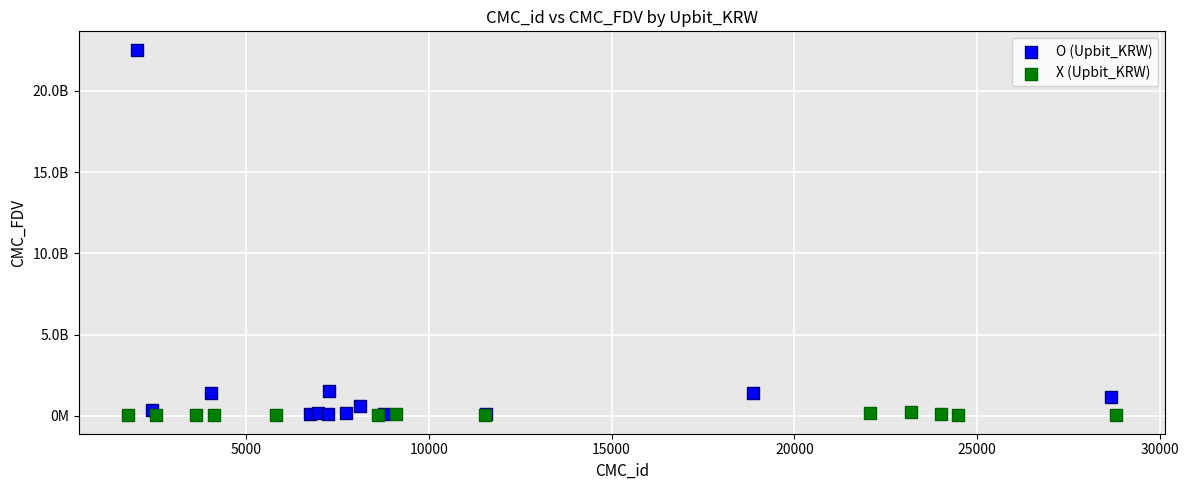

What are all the series names shown in the legend?

O (Upbit_KRW), X (Upbit_KRW)